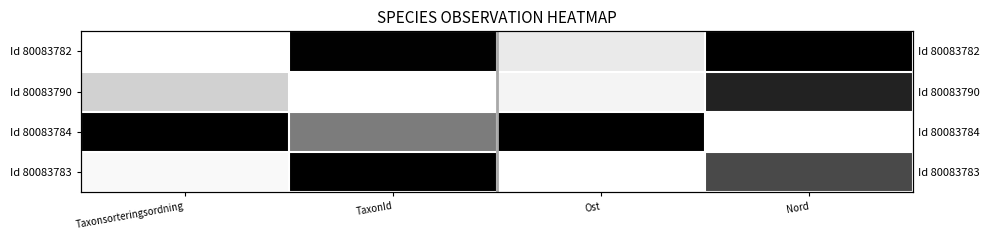

List the series in order of their peak value, lowest first.

Id 80083790, Id 80083782, Id 80083784, Id 80083783